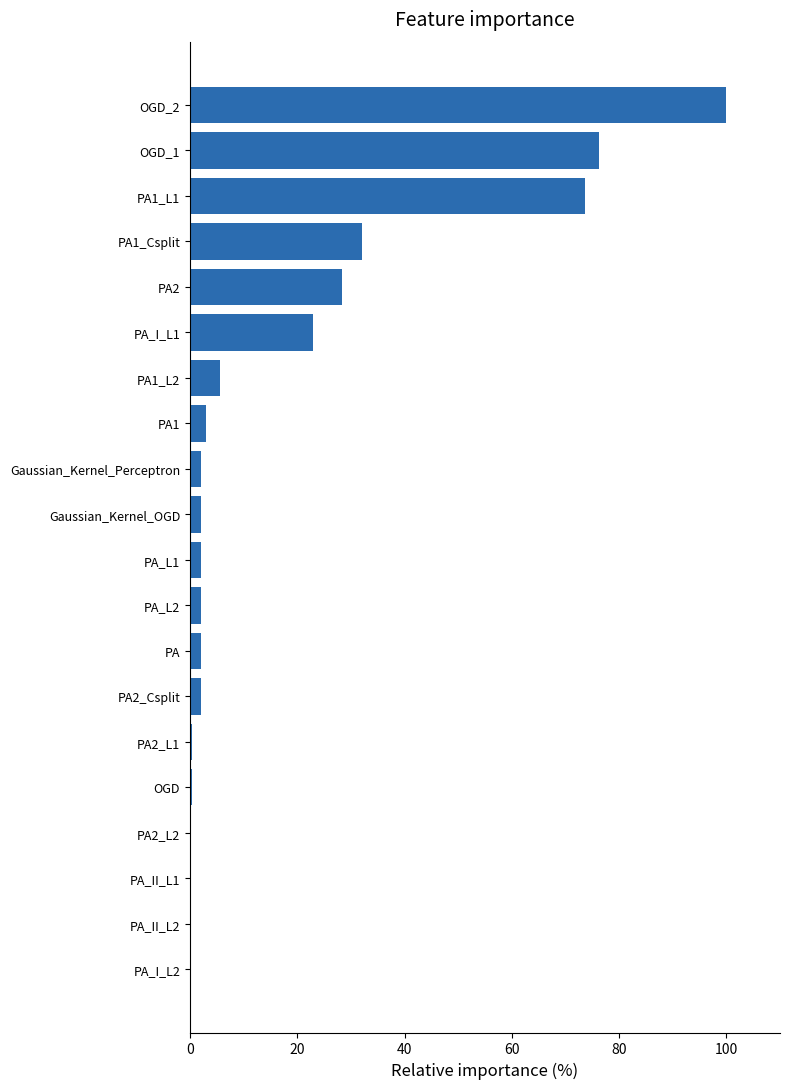

What is the sum of all values?

355.9